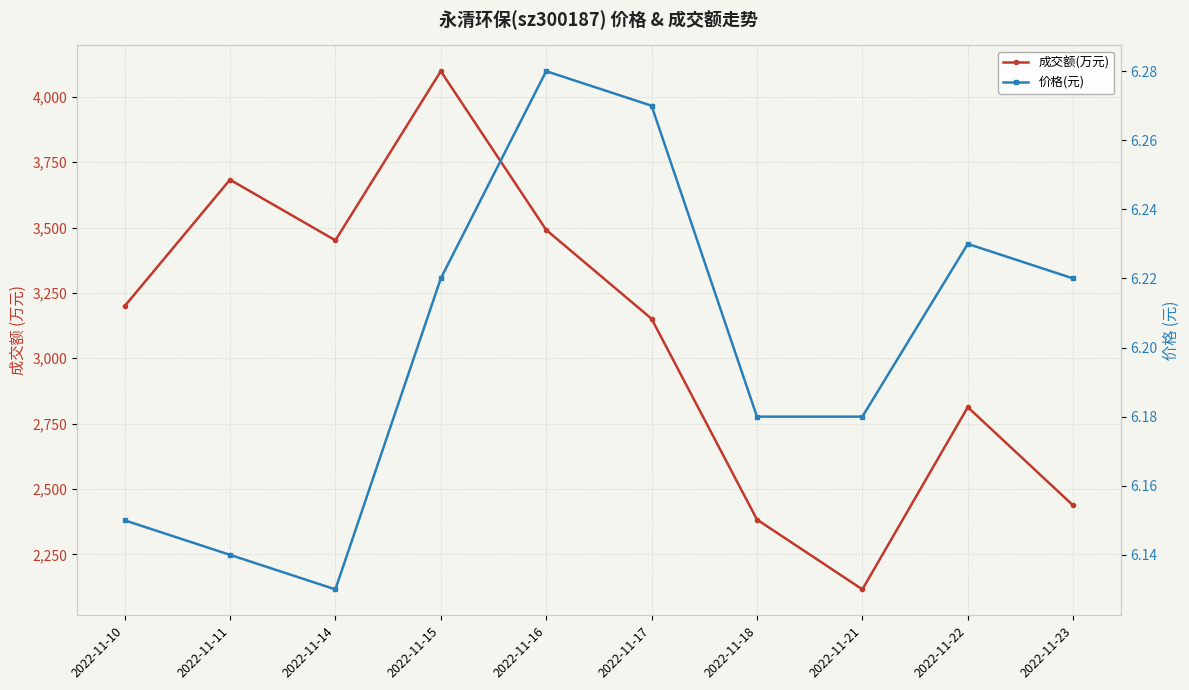

At which category is the sum across all series the highest?

2022-11-15